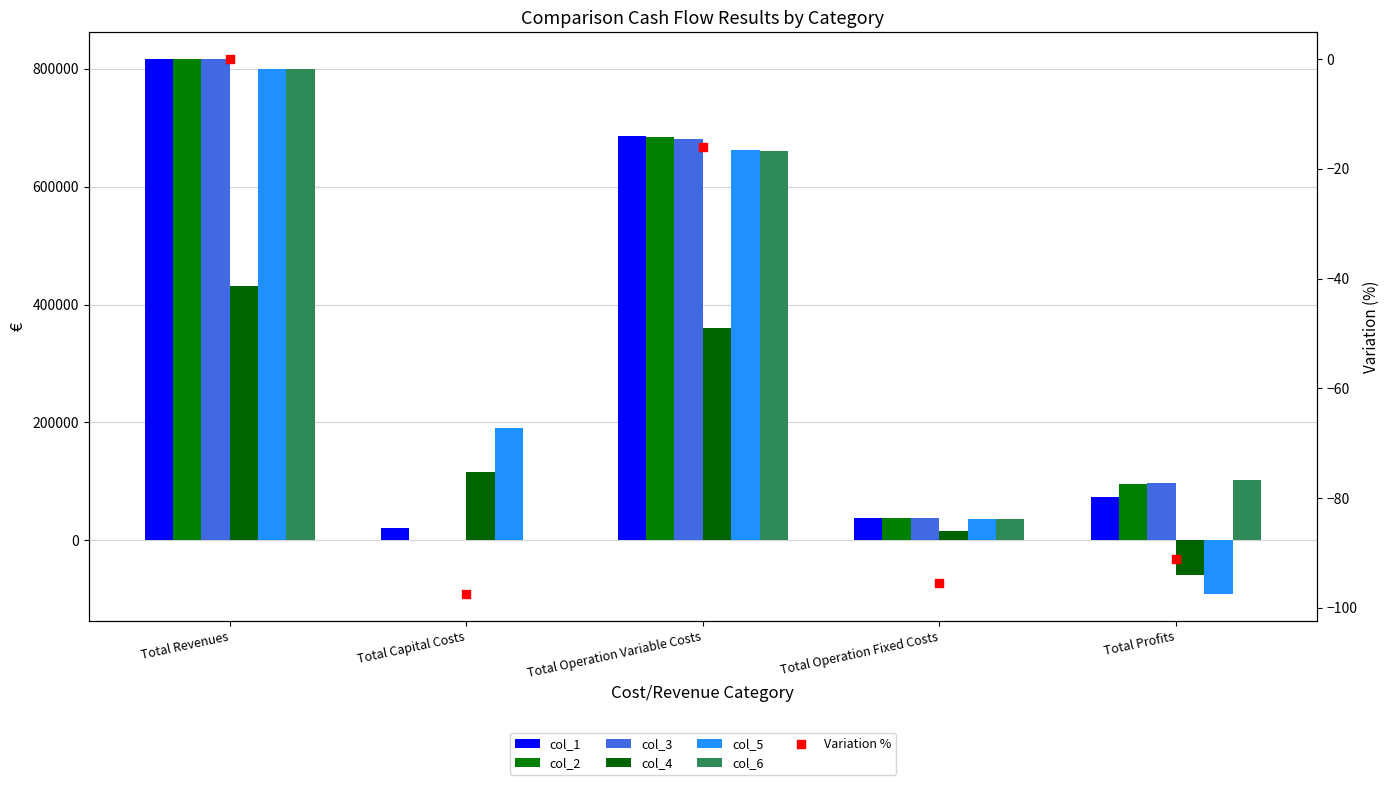

Which series has the largest total across all categories?

col_1